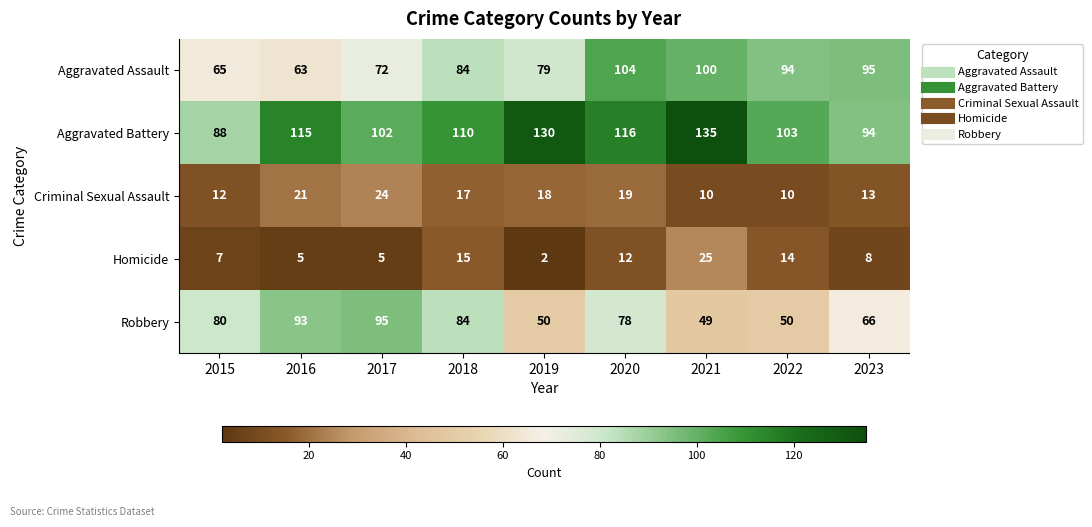

What is the average value of the Criminal Sexual Assault series?

16